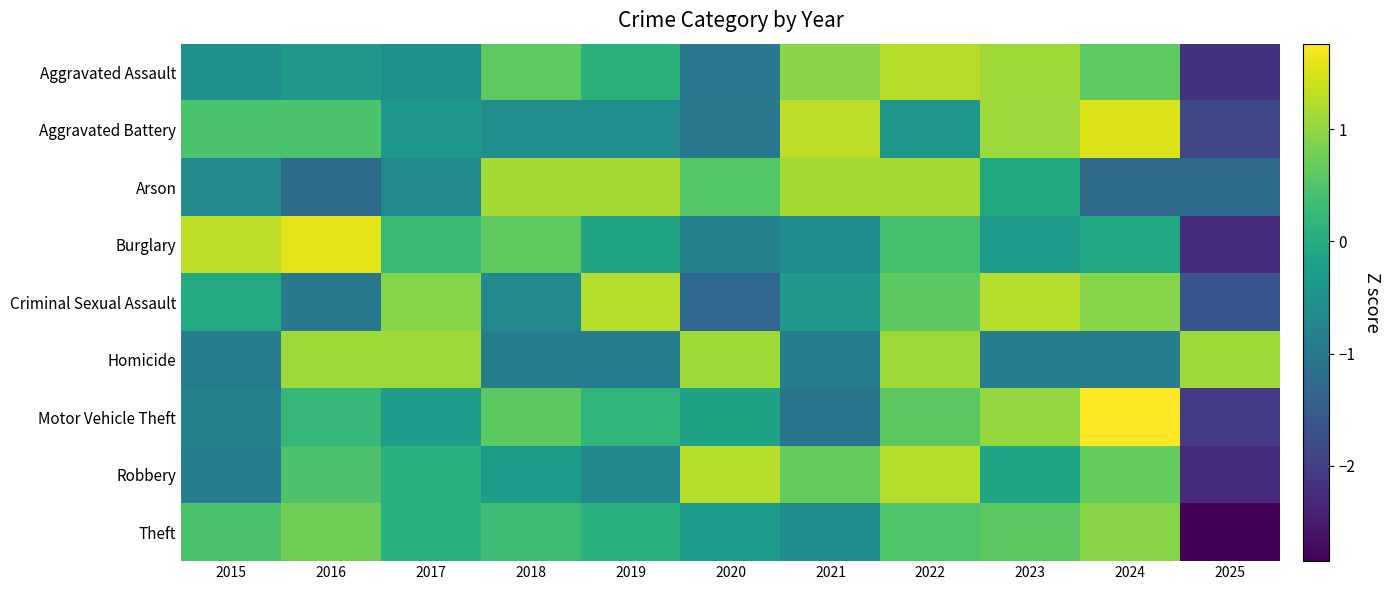

Count the number of data series in this chart.

9